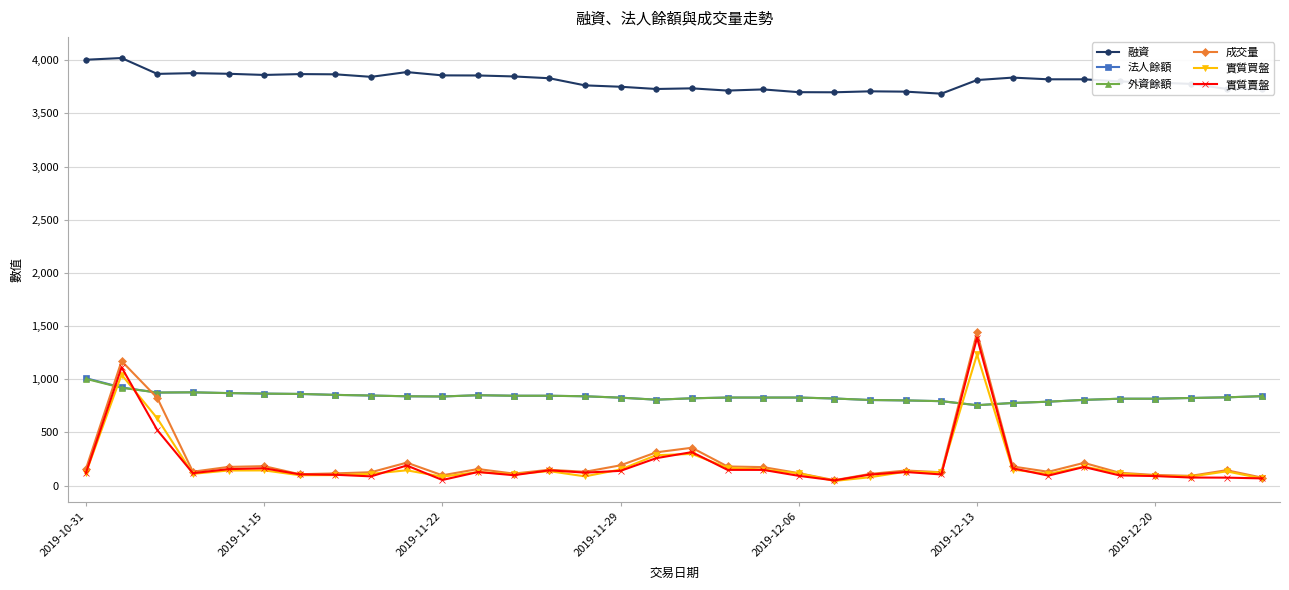

What is the maximum value for 融資?

4020